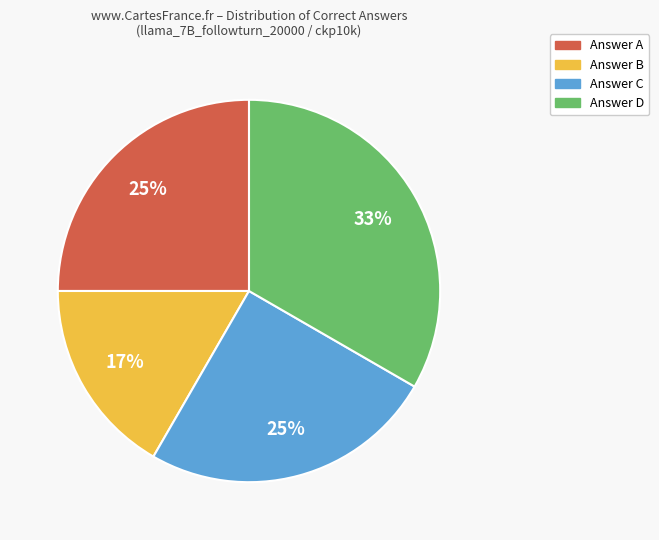

To the nearest percent, what is the average slice percentage?

25%